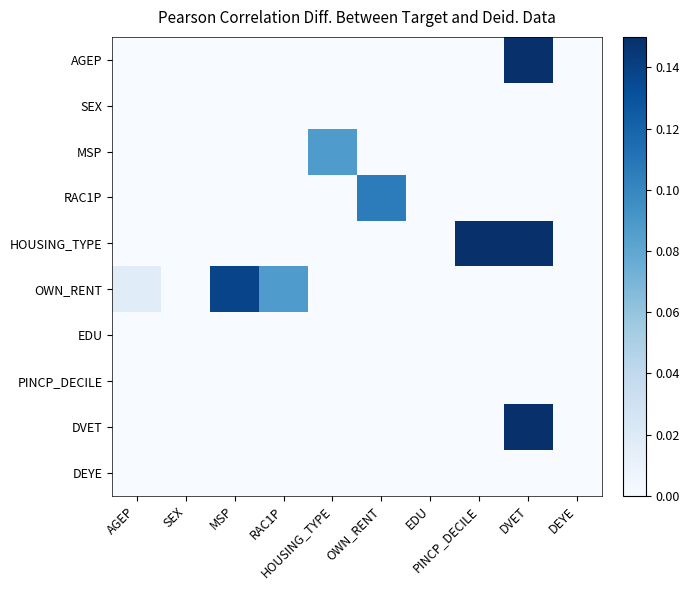

Reading right to left, transcribe all the data shown in this chart.

AGEP: DEYE=0.0	DVET=0.4	PINCP_DECILE=0.0	EDU=0.0	OWN_RENT=0.0	HOUSING_TYPE=0.0	RAC1P=0.0	MSP=0.0	SEX=0.0	AGEP=0.0
SEX: DEYE=0.0	DVET=0.0	PINCP_DECILE=0.0	EDU=0.0	OWN_RENT=0.0	HOUSING_TYPE=0.0	RAC1P=0.0	MSP=0.0	SEX=0.0	AGEP=0.0
MSP: DEYE=0.0	DVET=0.0	PINCP_DECILE=0.0	EDU=0.0	OWN_RENT=0.0	HOUSING_TYPE=0.1	RAC1P=0.0	MSP=0.0	SEX=0.0	AGEP=0.0
RAC1P: DEYE=0.0	DVET=0.0	PINCP_DECILE=0.0	EDU=0.0	OWN_RENT=0.1	HOUSING_TYPE=0.0	RAC1P=0.0	MSP=0.0	SEX=0.0	AGEP=0.0
HOUSING_TYPE: DEYE=0.0	DVET=0.2	PINCP_DECILE=1.7	EDU=0.0	OWN_RENT=0.0	HOUSING_TYPE=0.0	RAC1P=0.0	MSP=0.0	SEX=0.0	AGEP=0.0
OWN_RENT: DEYE=0.0	DVET=0.0	PINCP_DECILE=0.0	EDU=0.0	OWN_RENT=0.0	HOUSING_TYPE=0.0	RAC1P=0.1	MSP=0.1	SEX=0.0	AGEP=0.0
EDU: DEYE=0.0	DVET=0.0	PINCP_DECILE=0.0	EDU=0.0	OWN_RENT=0.0	HOUSING_TYPE=0.0	RAC1P=0.0	MSP=0.0	SEX=0.0	AGEP=0.0
PINCP_DECILE: DEYE=0.0	DVET=0.0	PINCP_DECILE=0.0	EDU=0.0	OWN_RENT=0.0	HOUSING_TYPE=0.0	RAC1P=0.0	MSP=0.0	SEX=0.0	AGEP=0.0
DVET: DEYE=0.0	DVET=1.5	PINCP_DECILE=0.0	EDU=0.0	OWN_RENT=0.0	HOUSING_TYPE=0.0	RAC1P=0.0	MSP=0.0	SEX=0.0	AGEP=0.0
DEYE: DEYE=0.0	DVET=0.0	PINCP_DECILE=0.0	EDU=0.0	OWN_RENT=0.0	HOUSING_TYPE=0.0	RAC1P=0.0	MSP=0.0	SEX=0.0	AGEP=0.0